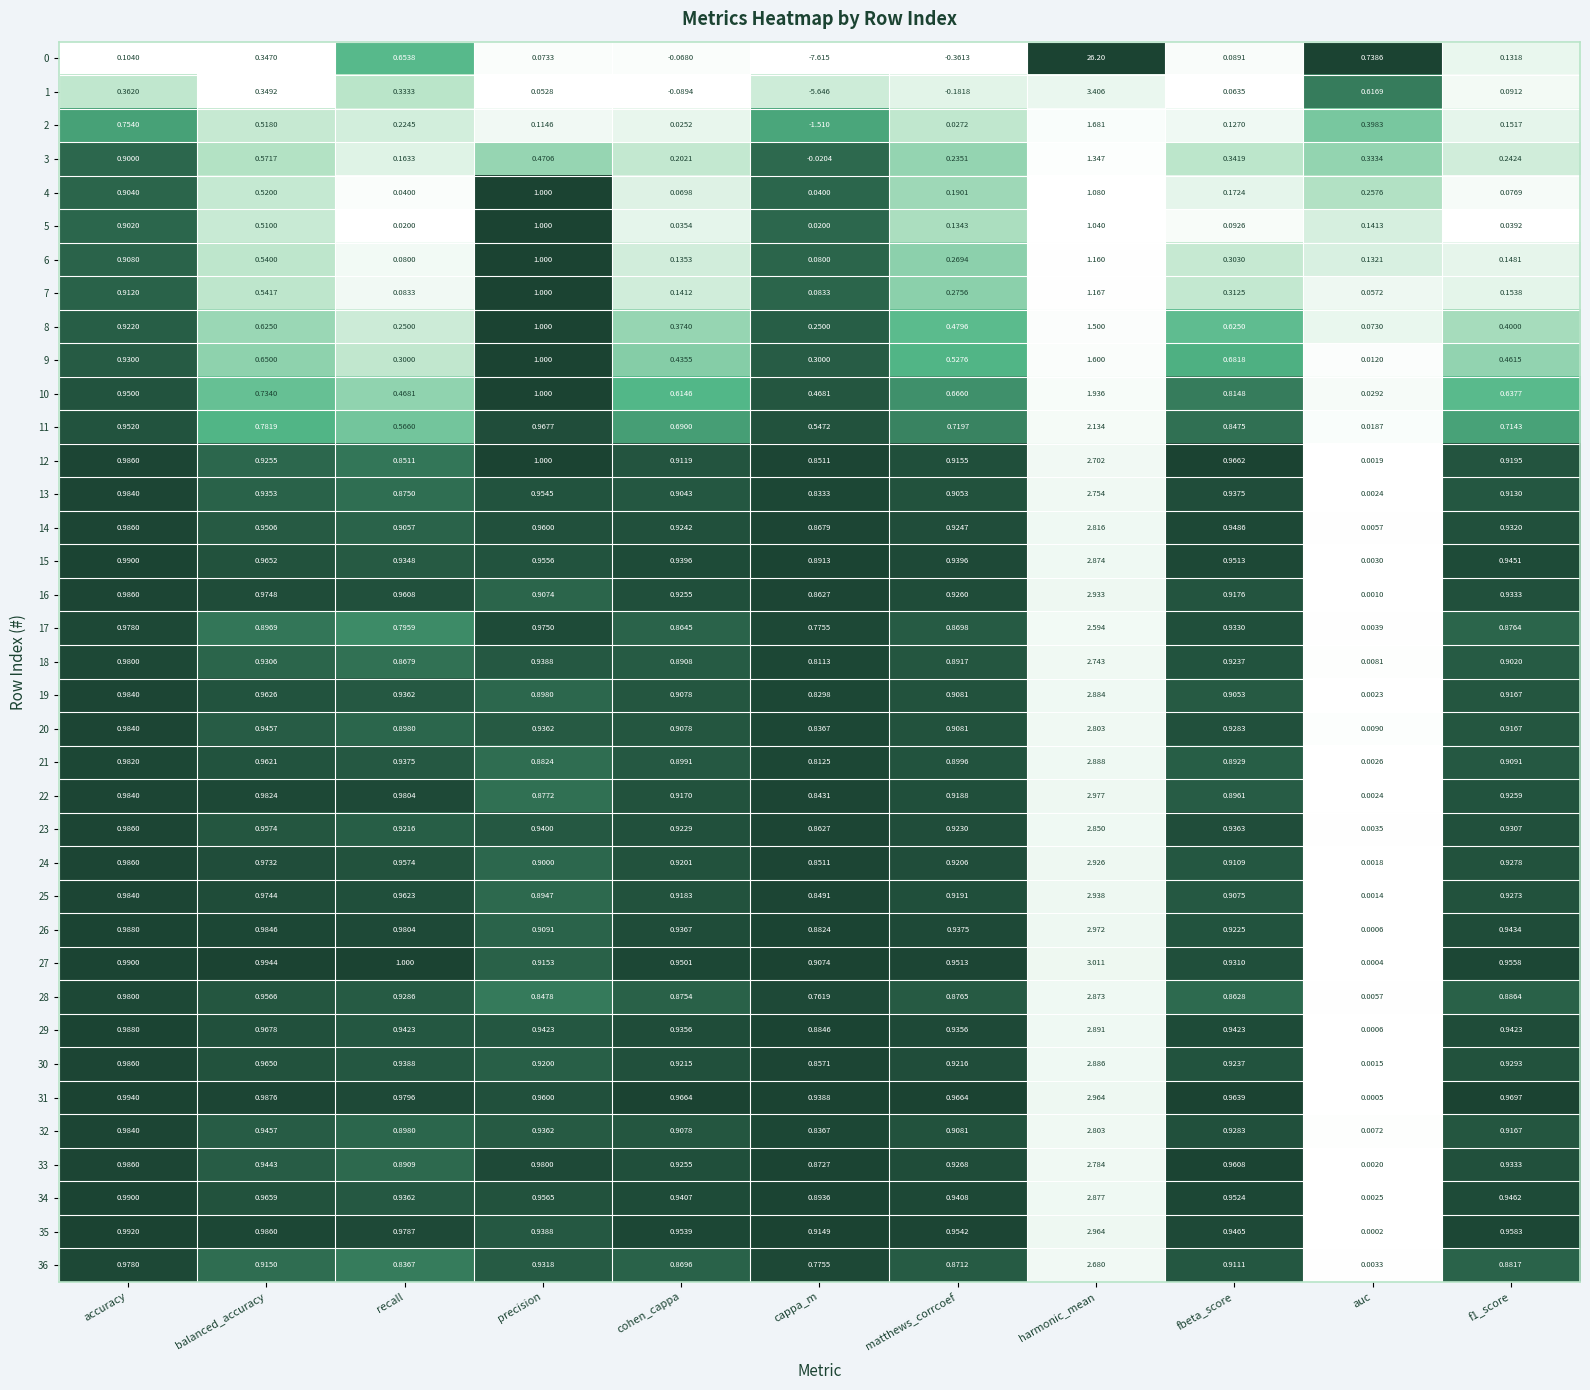

At which category is the sum across all series the highest?

harmonic_mean